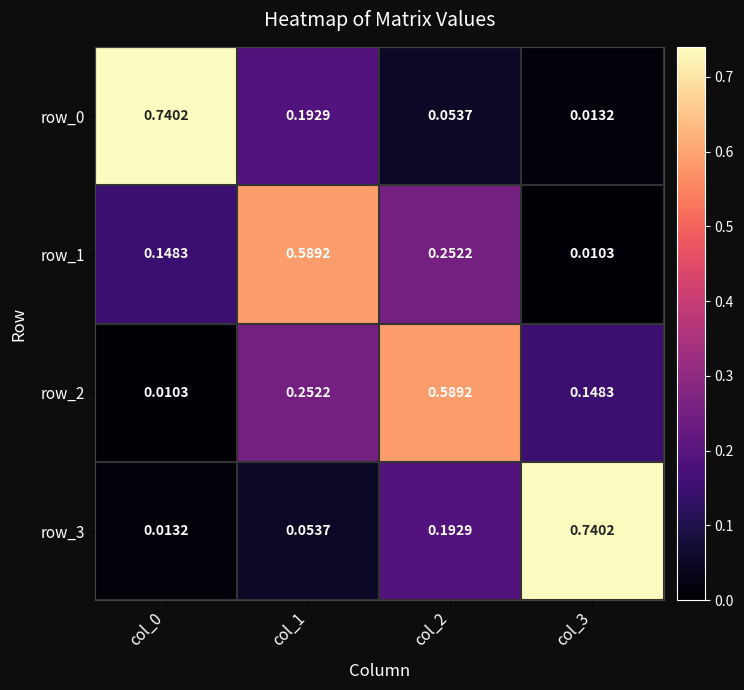

At which label is row_2 closest to 0?

col_0